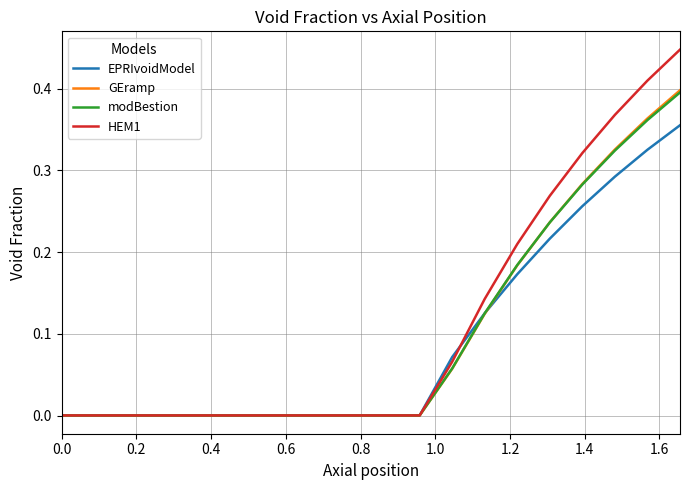

How many categories are shown in the chart?

20